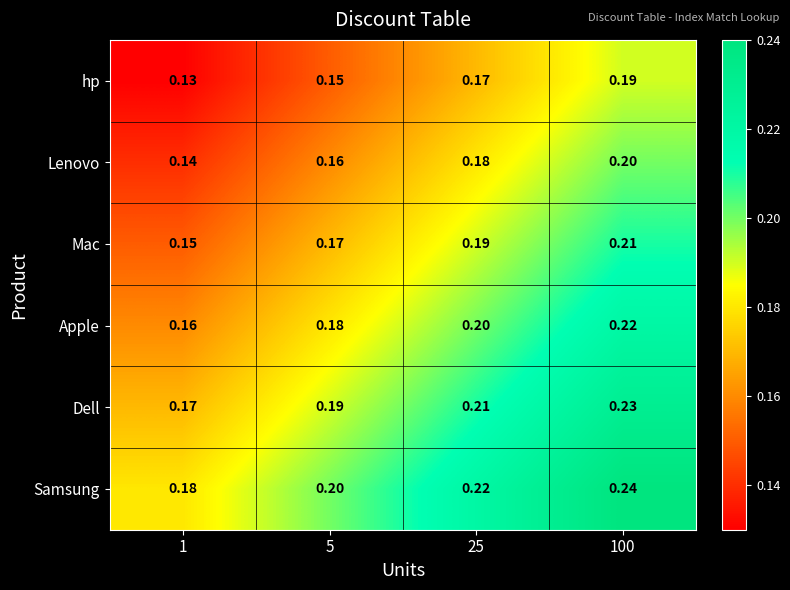

Is the value of Apple at 100 greater than the value of Dell at 25?

Yes